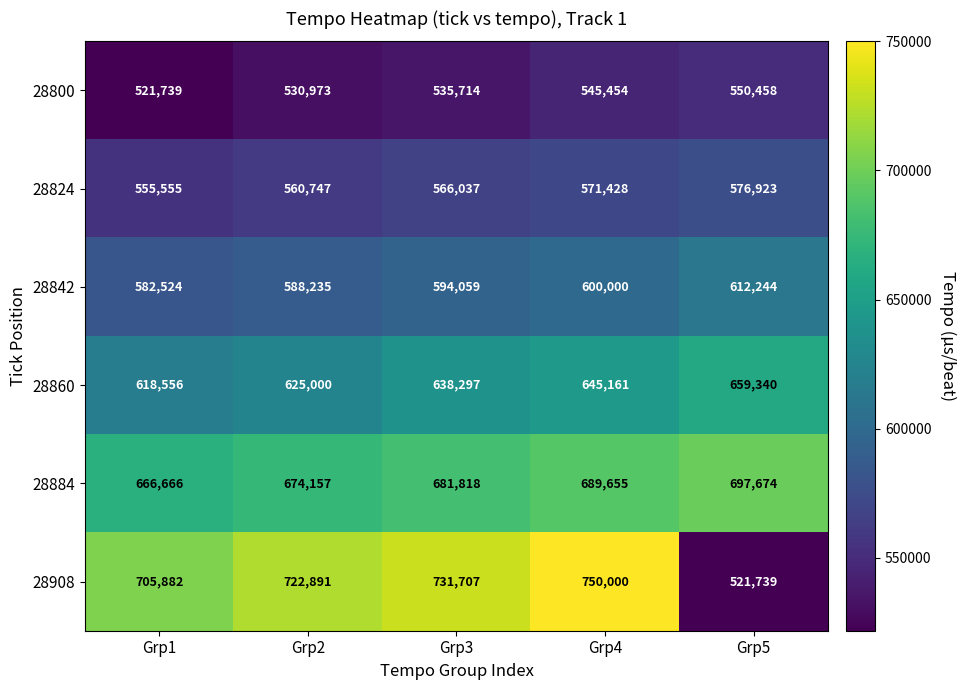

What is the difference between the 28824 values at Grp2 and Grp5?

16176